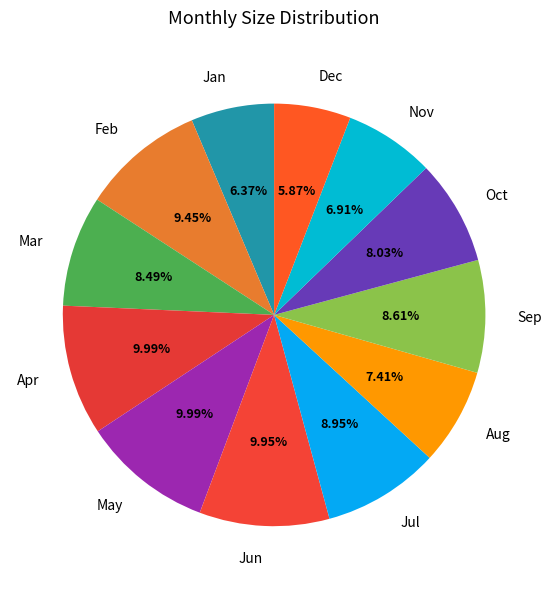

What is the ratio of the value at Aug to the value at Dec?

1.3